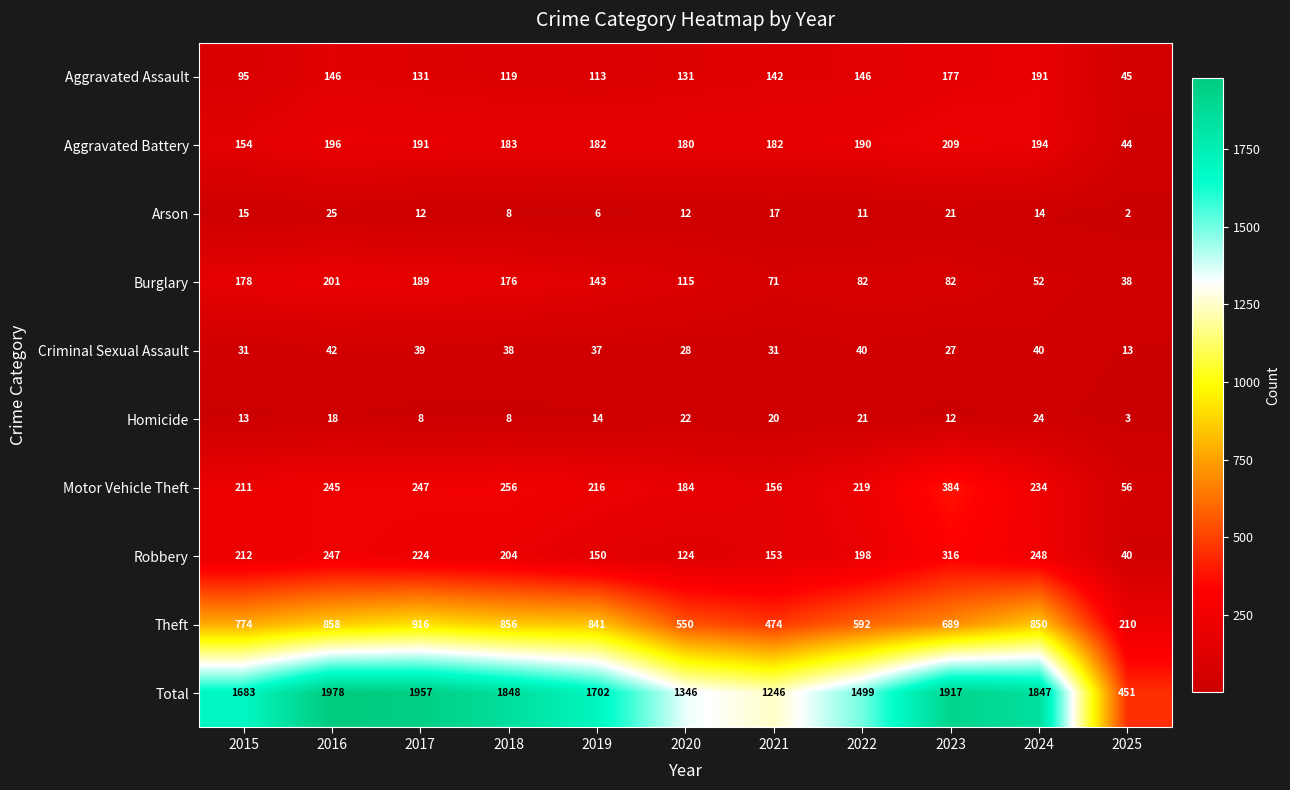

Is the value of Aggravated Battery at 2025 greater than the value of Homicide at 2020?

Yes